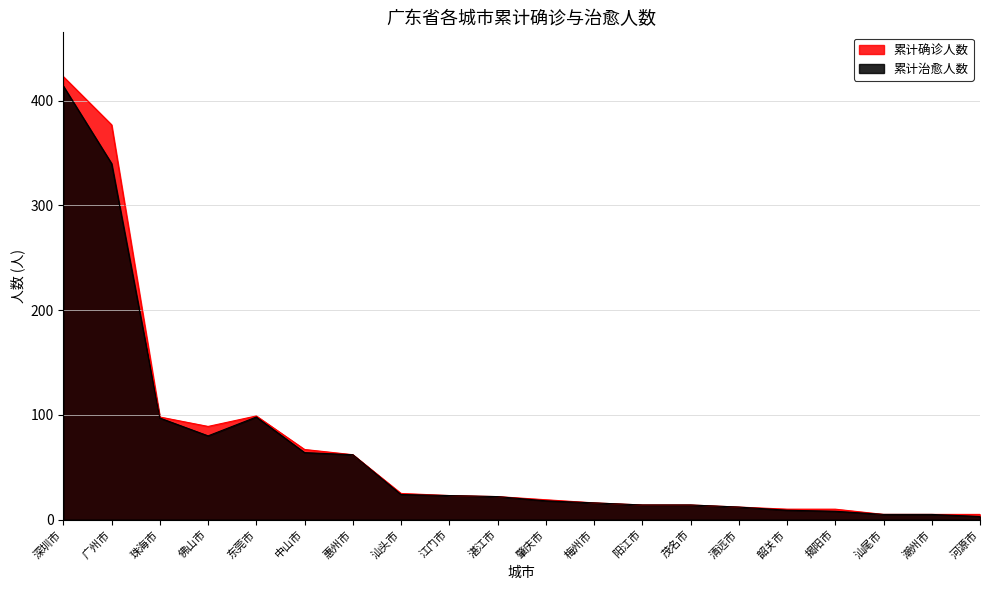

How many lines are shown in the chart?

2